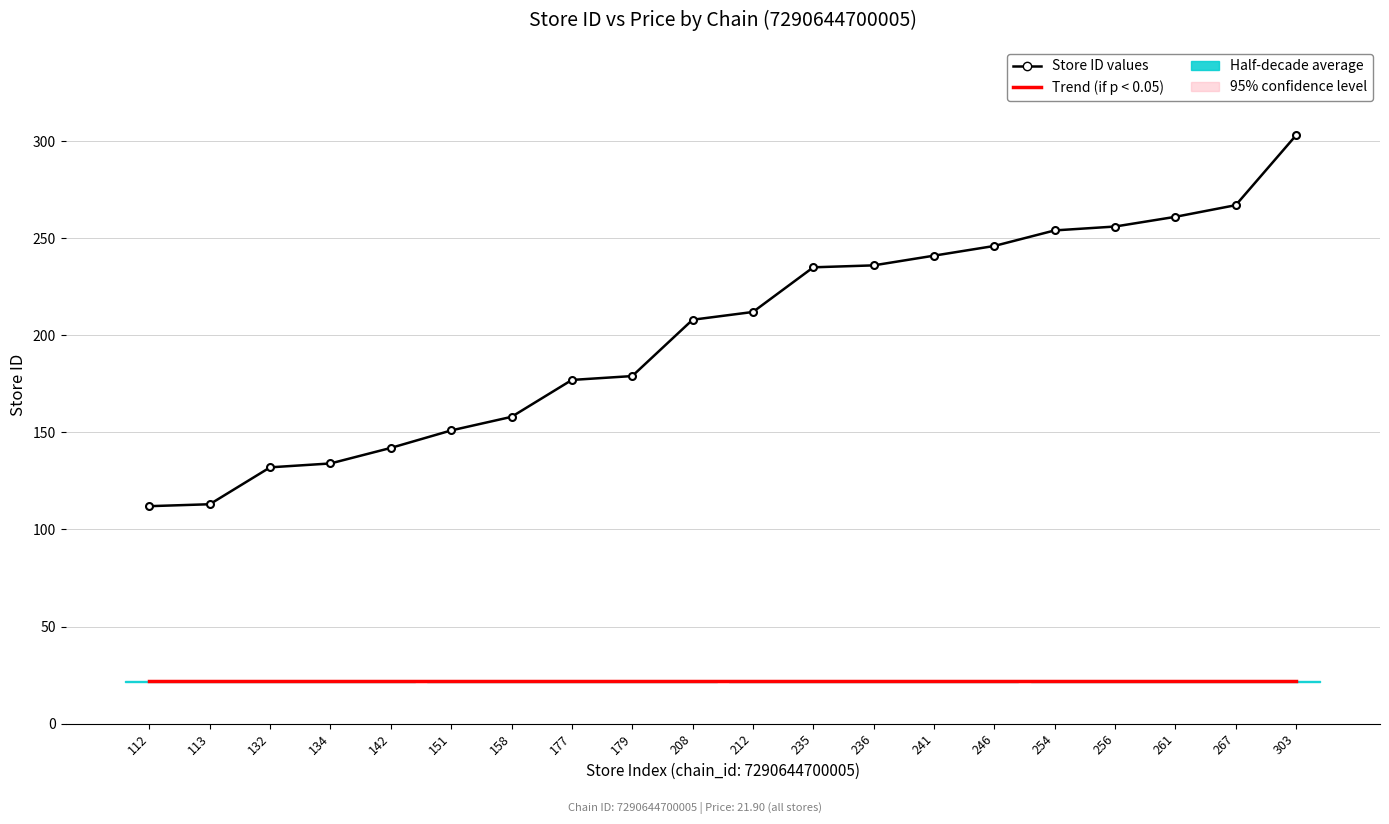

Is the value of Store ID values at 267 greater than the value of Trend (if p < 0.05) at 151?

Yes